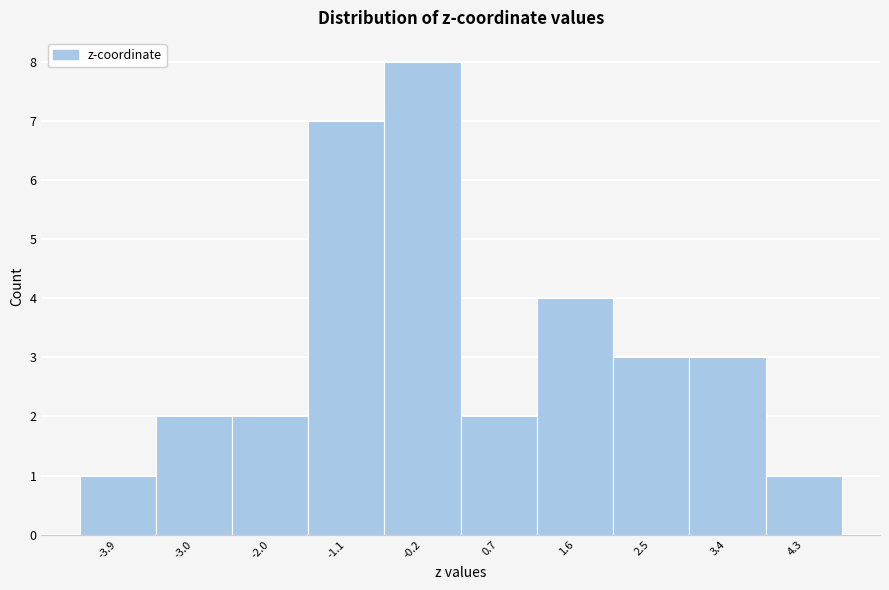

Which range on the x-axis has the tallest bar?

-0.7 to 0.2